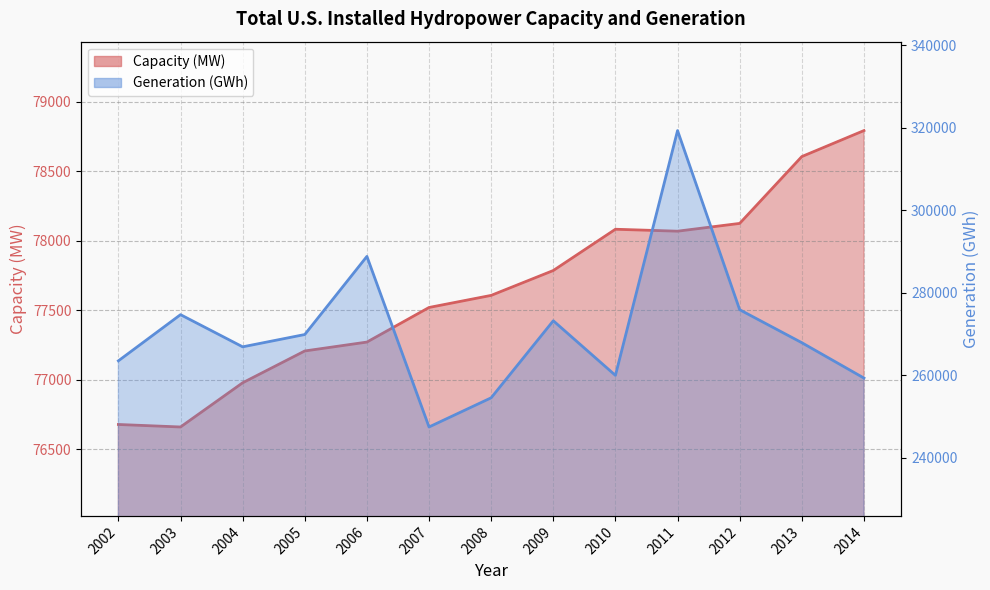

Reading right to left, what are all the values shown in this chart?

Capacity (MW): 2014=78793	2013=78606	2012=78125	2011=78069	2010=78083	2009=77786	2008=77607	2007=77520	2006=77271	2005=77207	2004=76978	2003=76660	2002=76678
Generation (GWh): 2014=259367	2013=267939	2012=275933	2011=319355	2010=260016	2009=273257	2008=254582	2007=247510	2006=288858	2005=269920	2004=266937	2003=274736	2002=263545